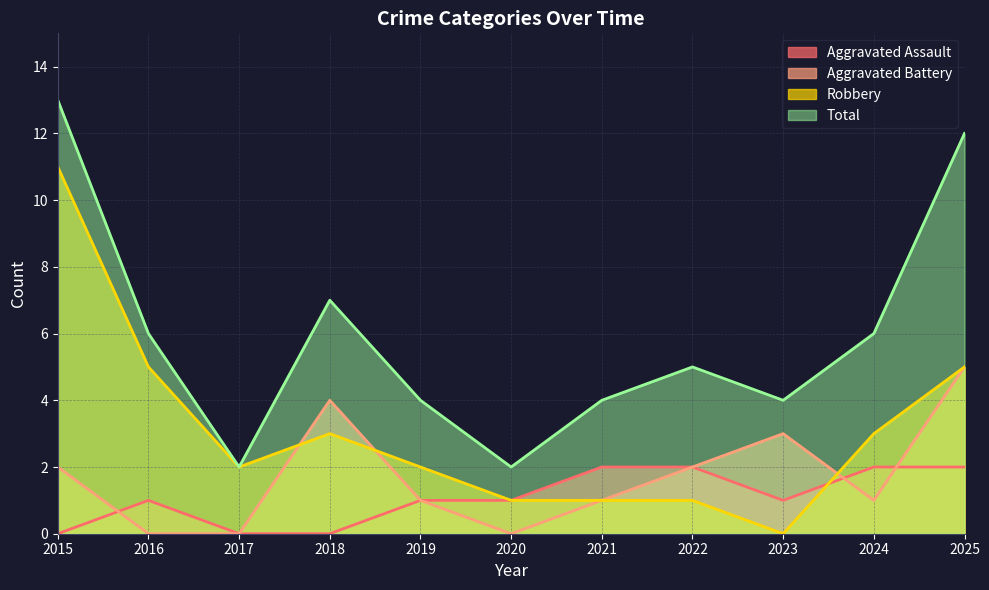

What is the difference between the maximum and minimum values in the Total series?

11